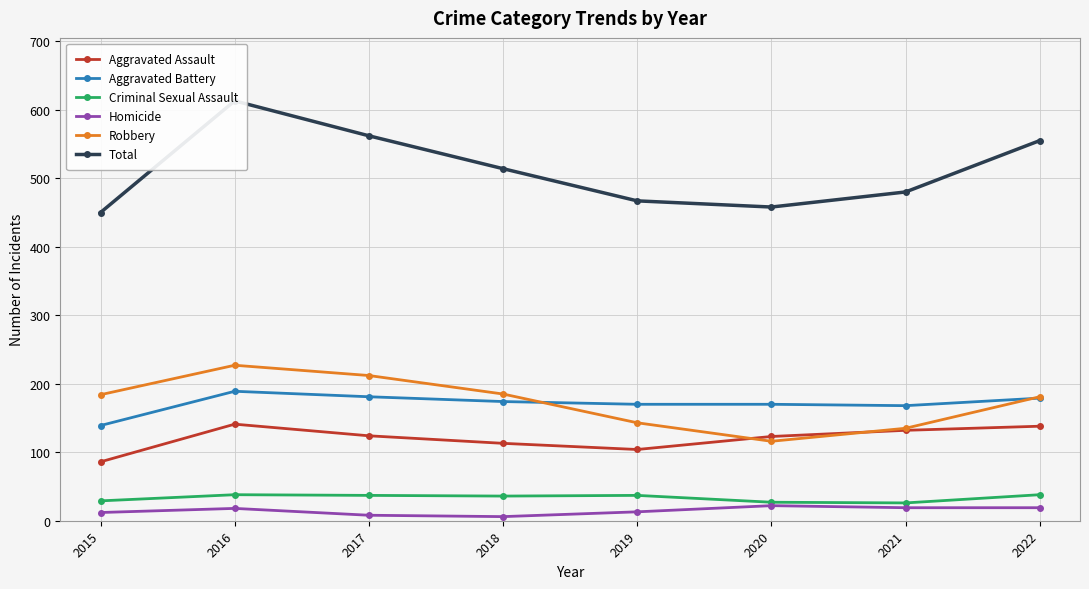

At which label is Aggravated Battery closest to 164?

2021